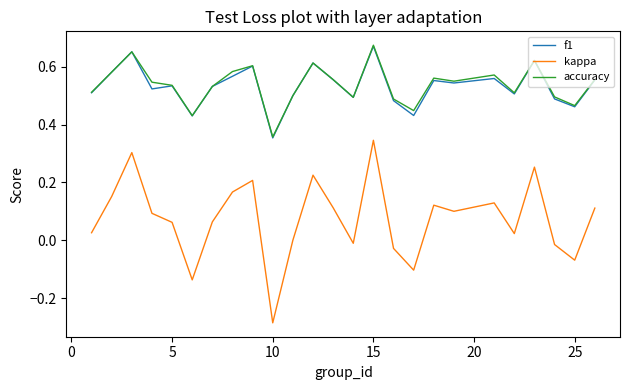

How many lines are shown in the chart?

3